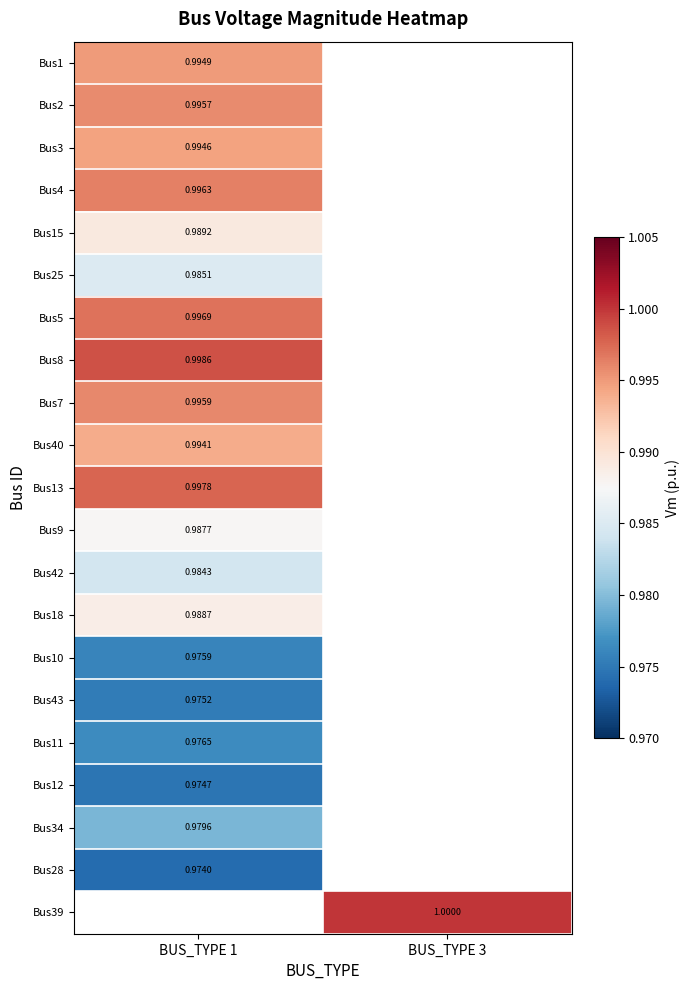

Which category has the lowest value in the Bus4 series?

BUS_TYPE 1